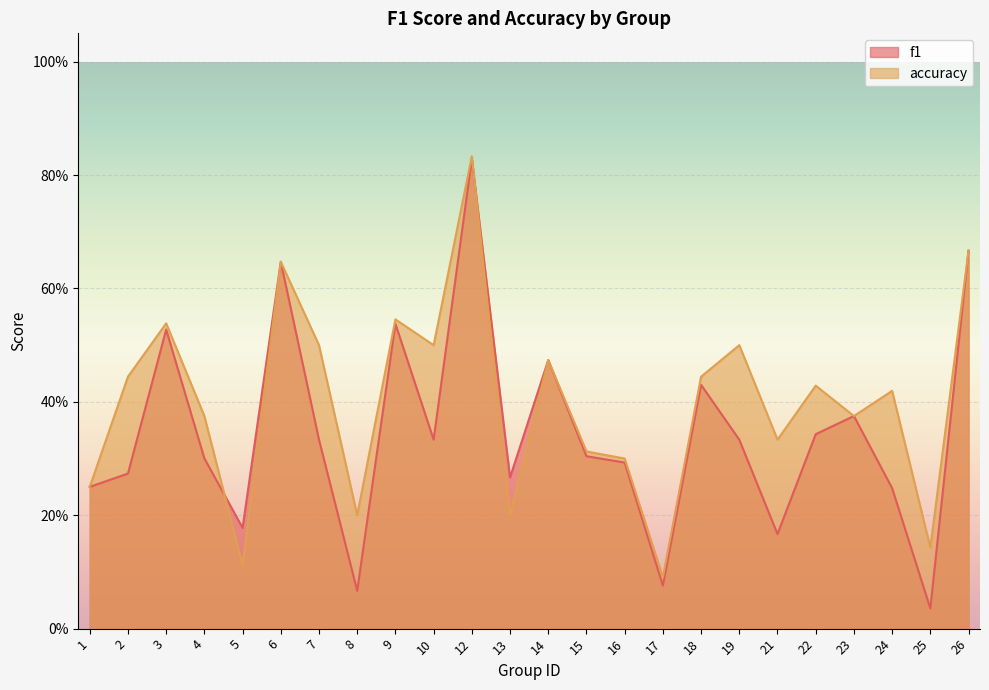

How many interior local peaks does the f1 series have?

7